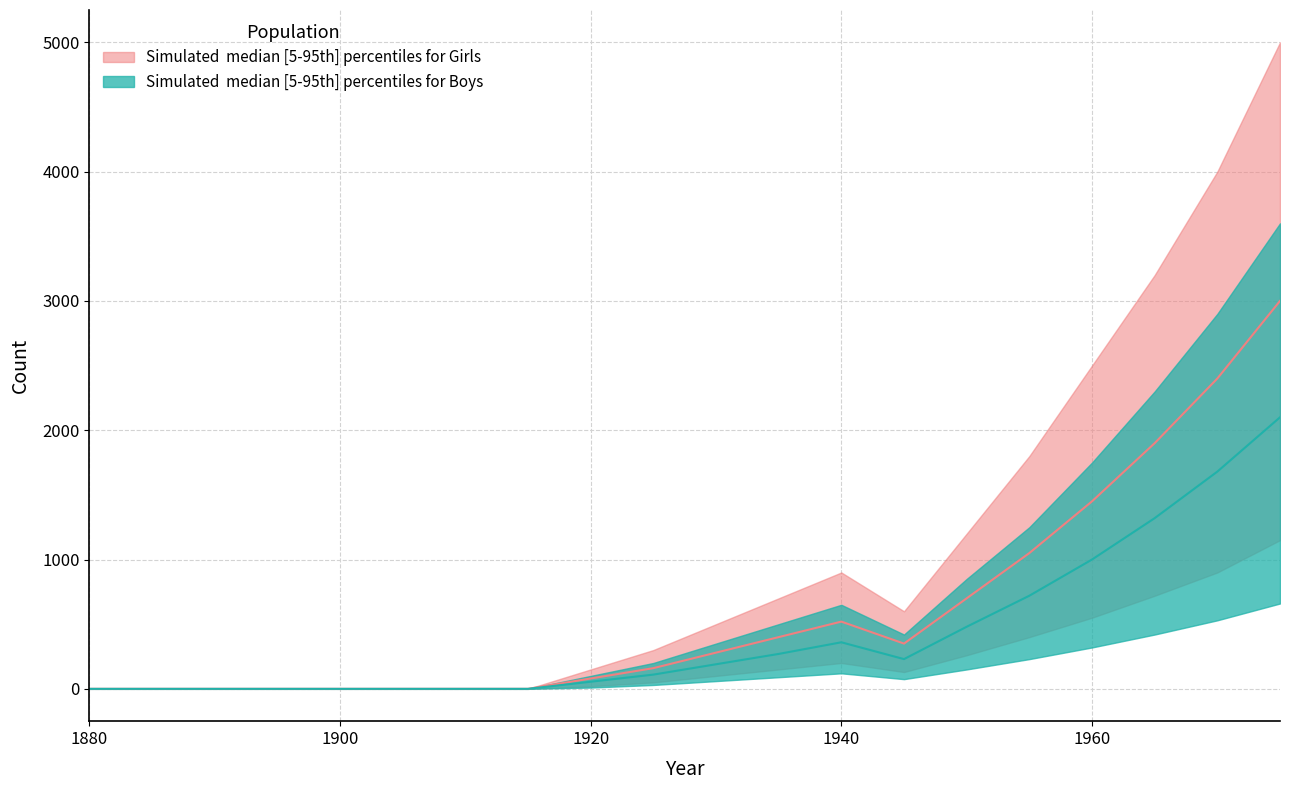

True or false: Girls_median and Boys_median intersect in this chart.

False